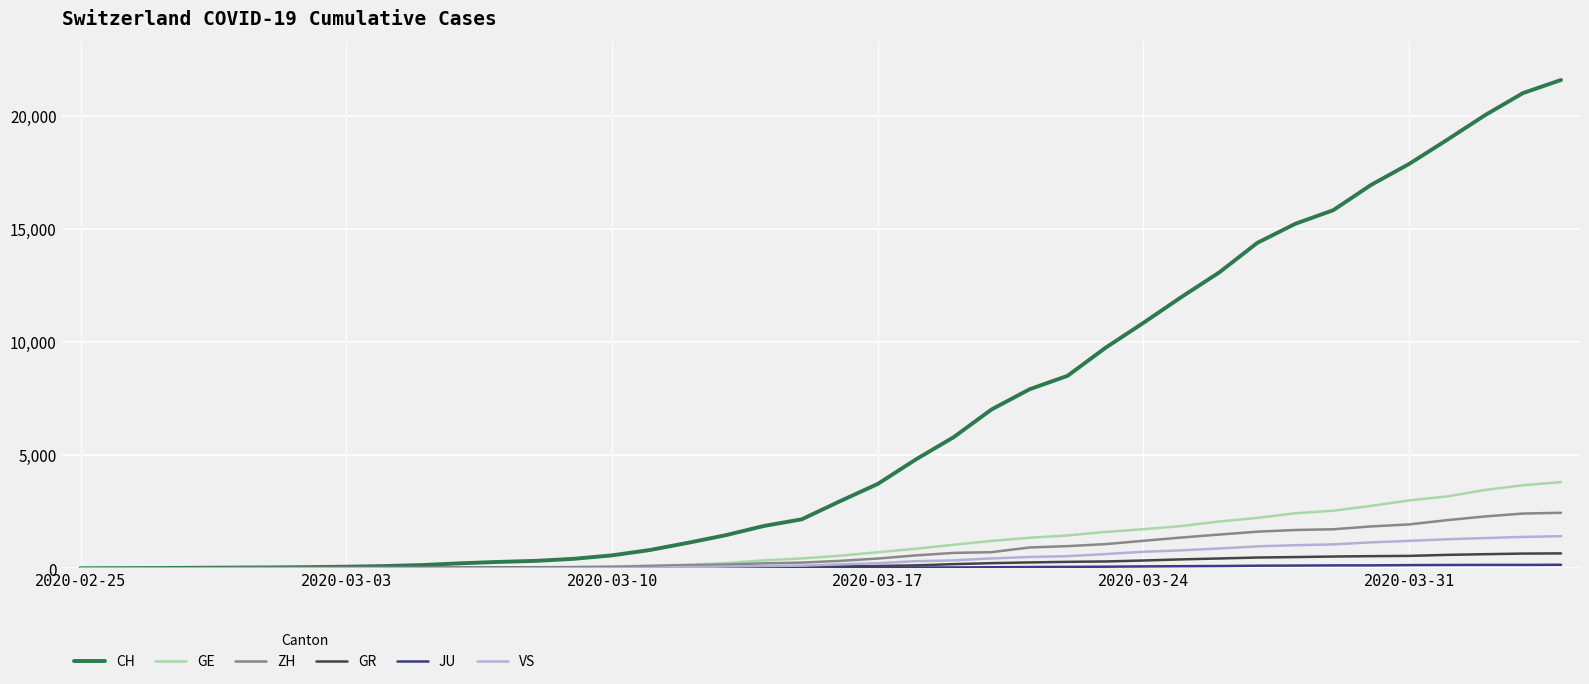

Which series has the widest spread of values?

CH